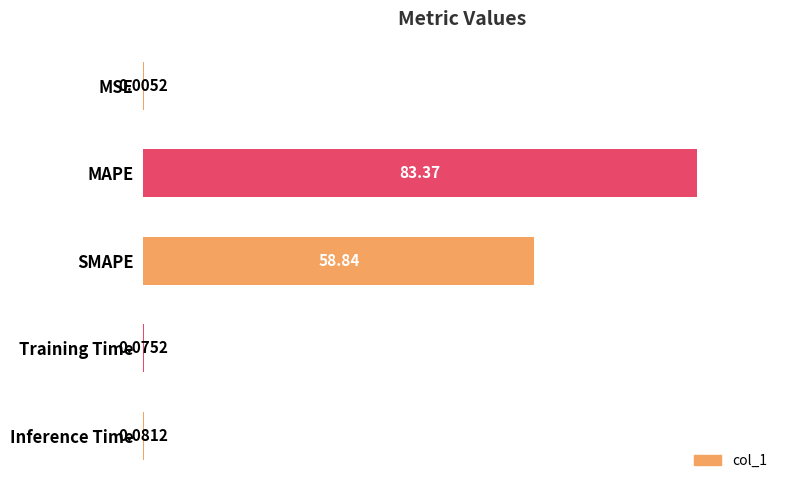

At which category does the chart reach its peak across all series?

MAPE